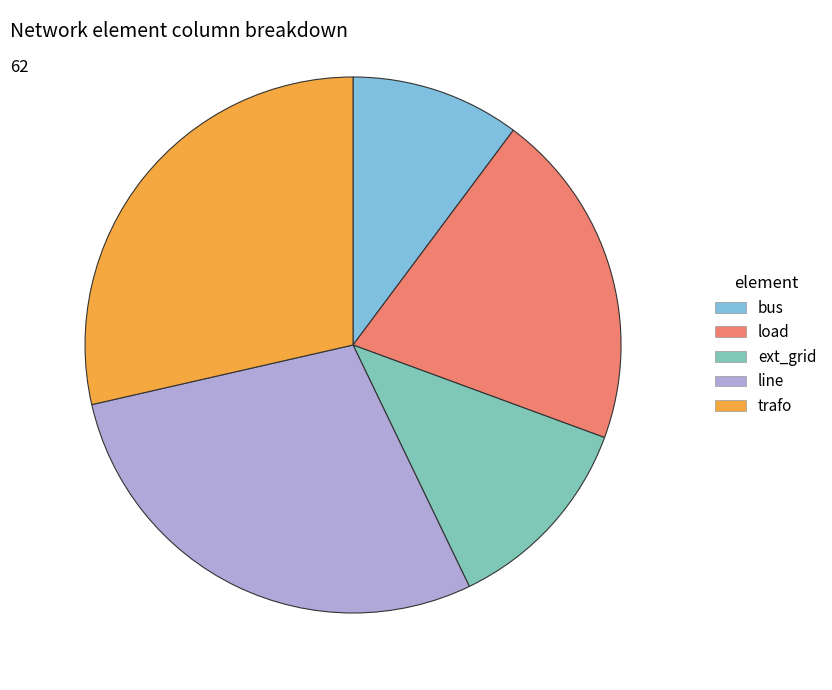

Which category has the smallest portion of the pie?

bus